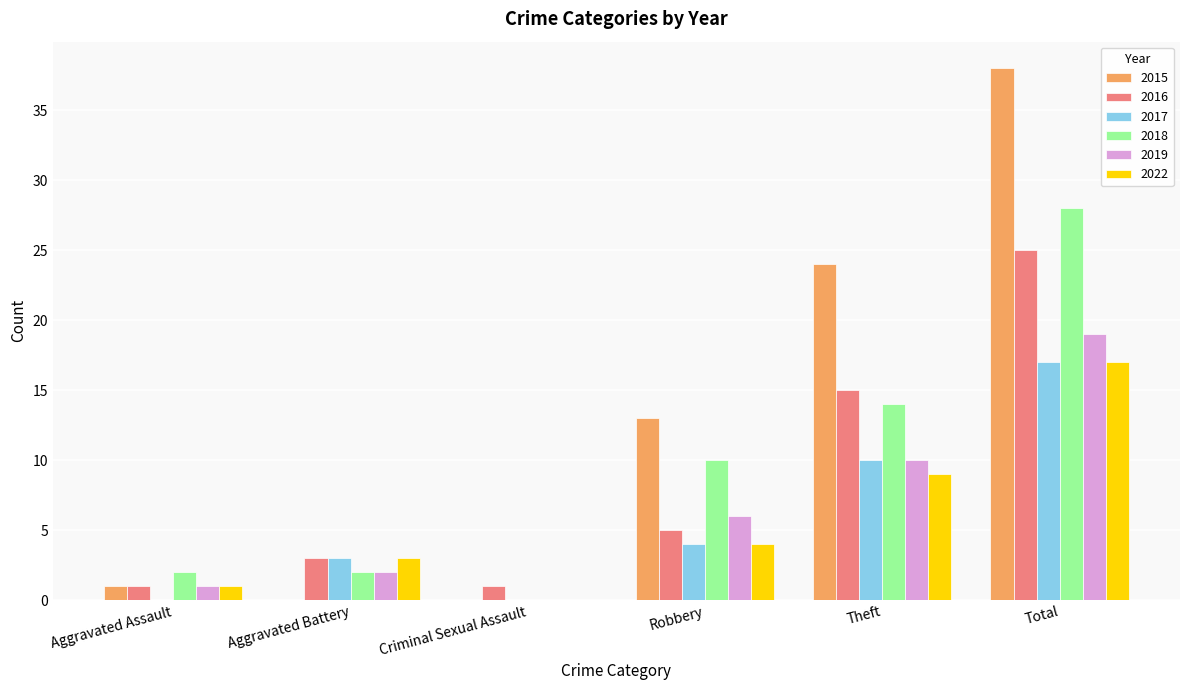

At which category is the sum across all series the highest?

Total